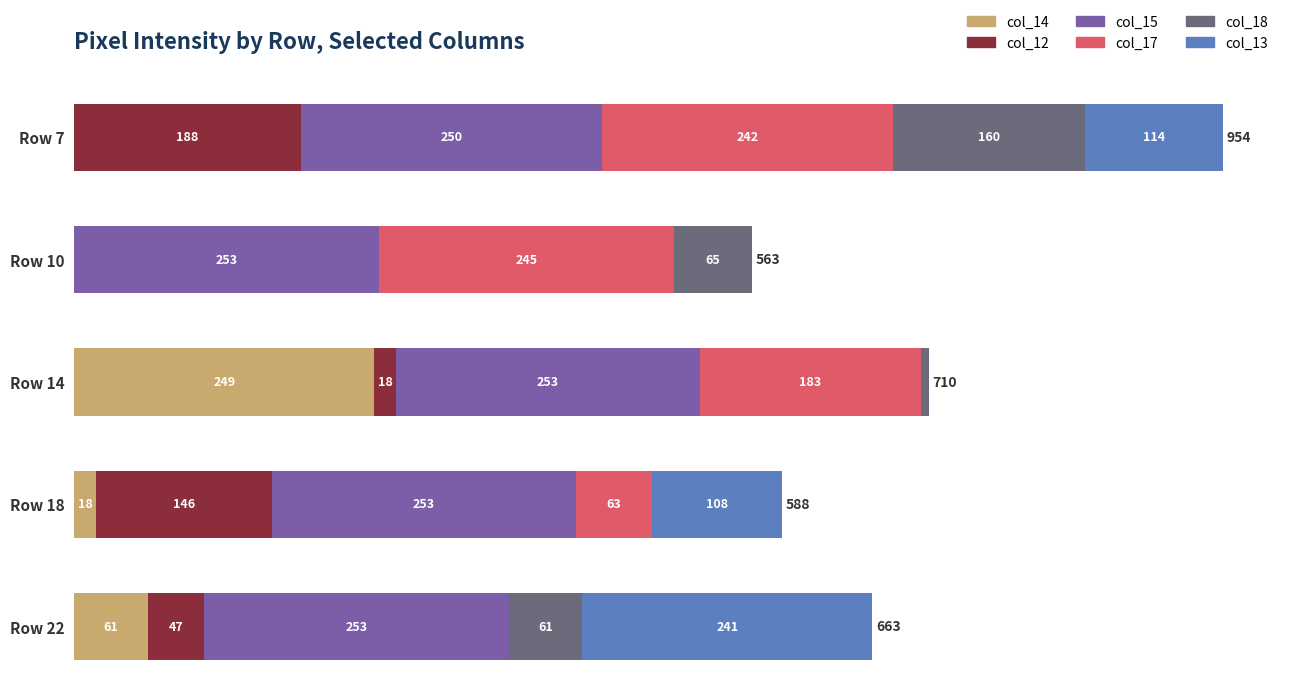

Where is col_14 nearest to the value 124?

Row 22